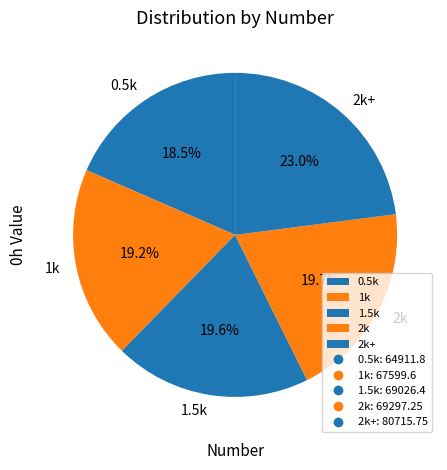

What is the total percentage of 2k and 2k+?

42.7%